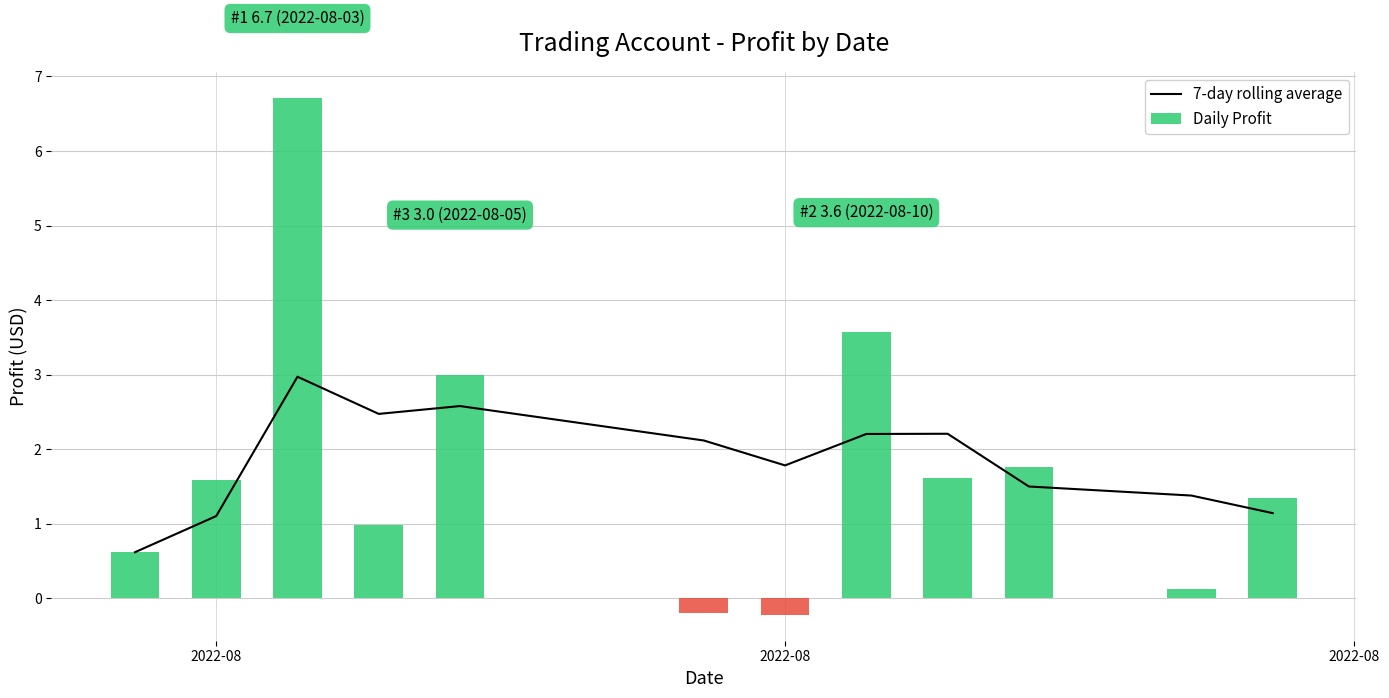

Reading left to right, what are all the values shown in this chart?

7-day rolling average: 0.6	1.1	3.0	2.5	2.6	2.1	1.8	2.2	2.2	1.5	1.4	1.1
Daily Profit: 0.6	1.6	6.7	1.0	3.0	-0.2	-0.2	3.6	1.6	1.8	0.1	1.4